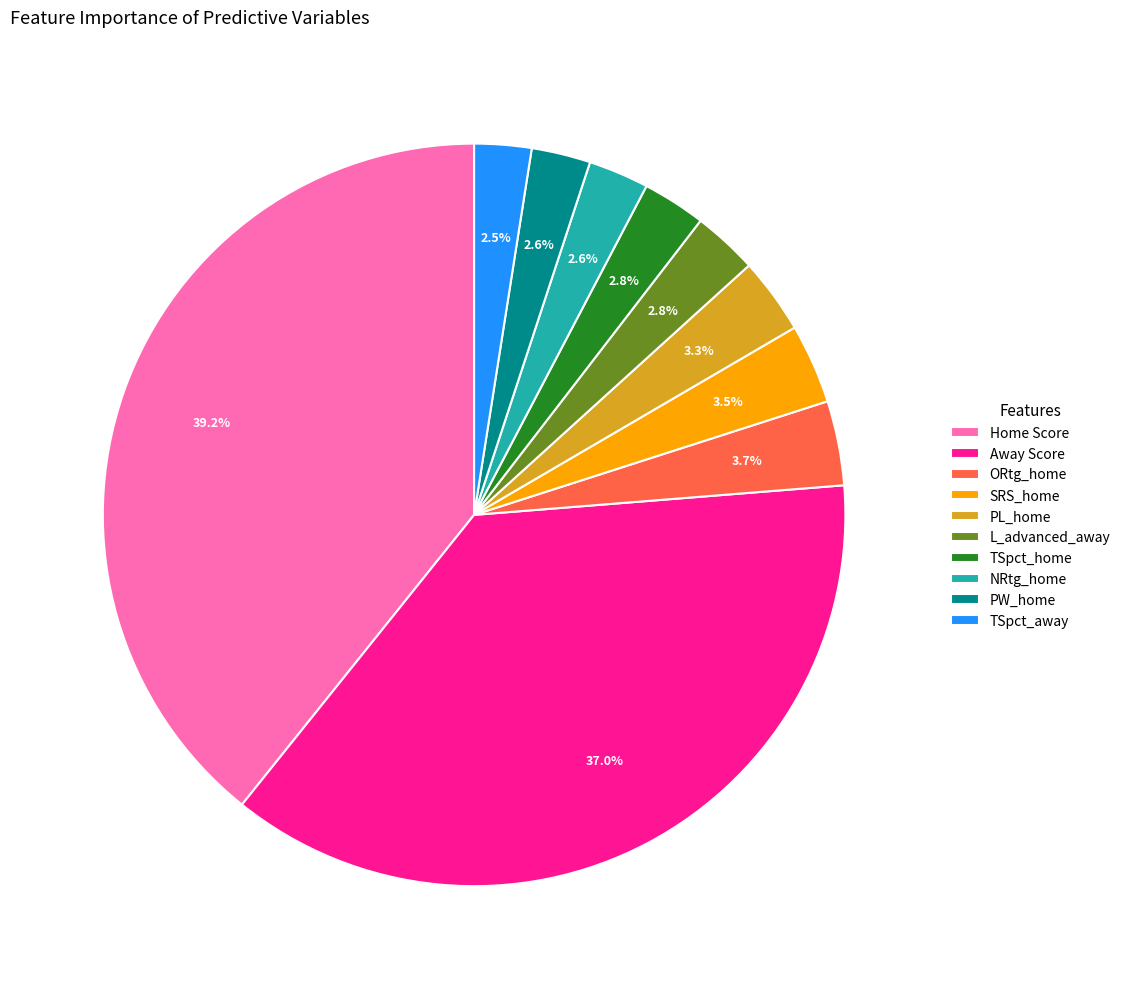

To the nearest percent, what is the difference between the largest and smallest slice percentages?

37%